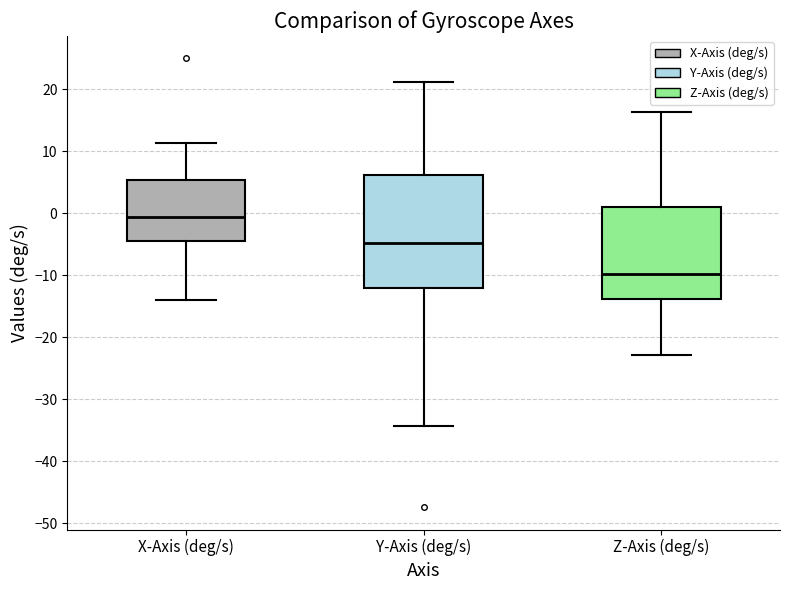

Where does the median line of the box for Y-Axis (deg/s) sit on the y-axis? The values are not printed on the chart, so give them approximately, as read against the axis.

-5